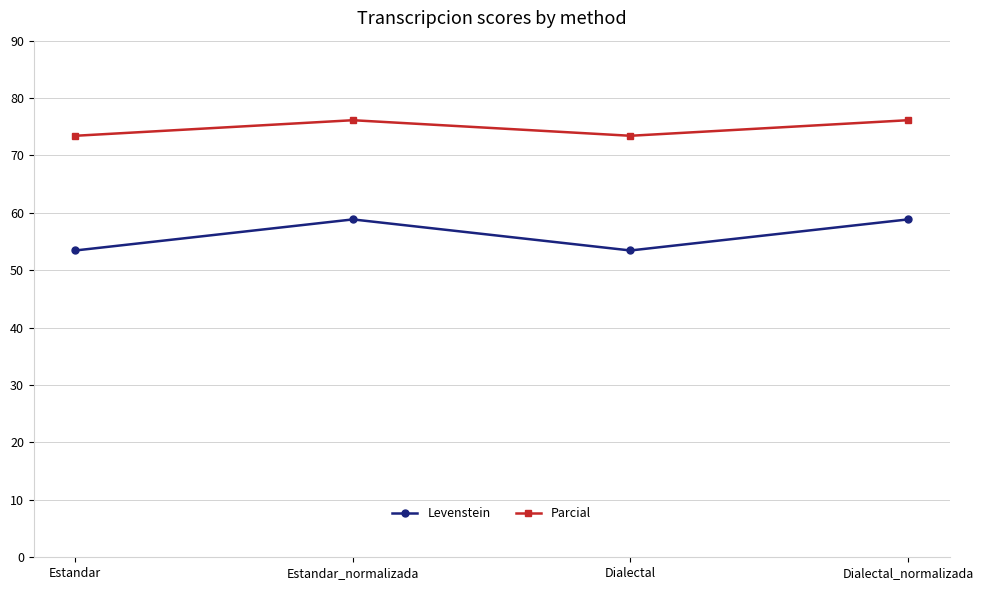

Is the value of Levenstein at Dialectal greater than the value of Parcial at Dialectal_normalizada?

No